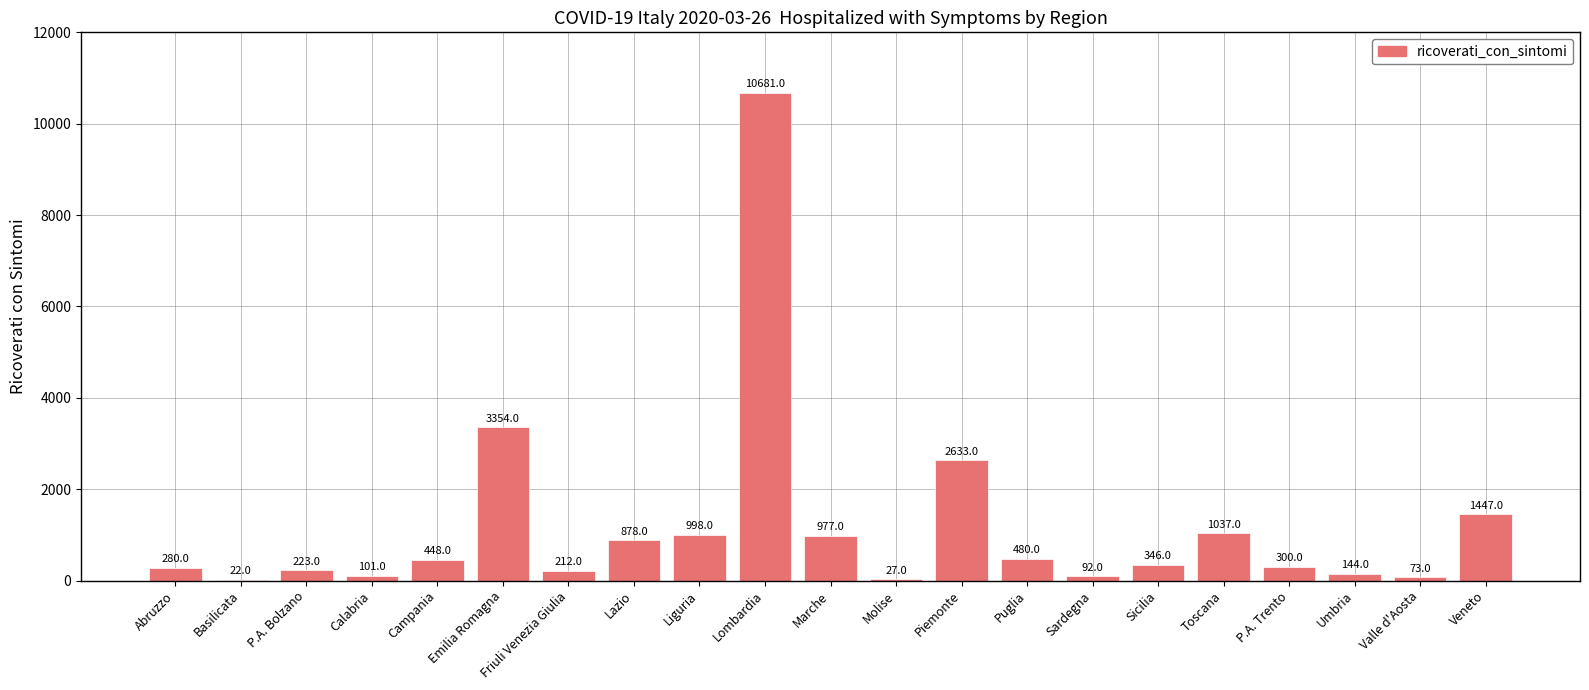

Which label corresponds to the largest value in the chart?

Lombardia